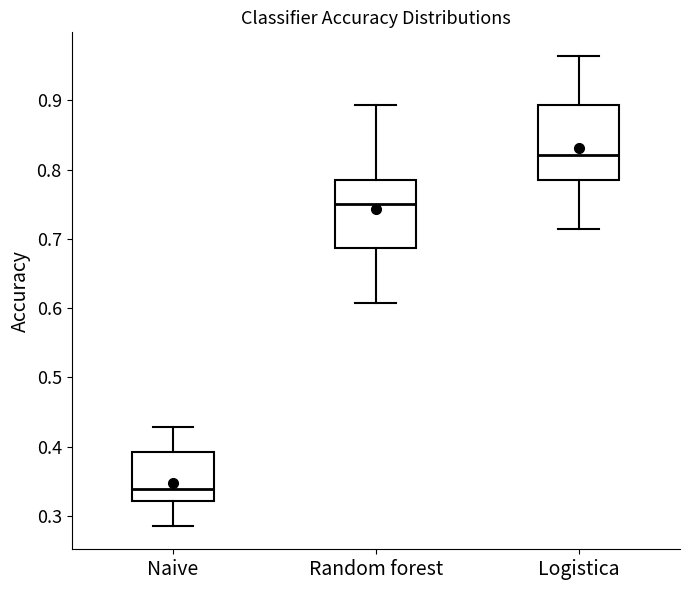

Which box's median line is the lowest?

Naive